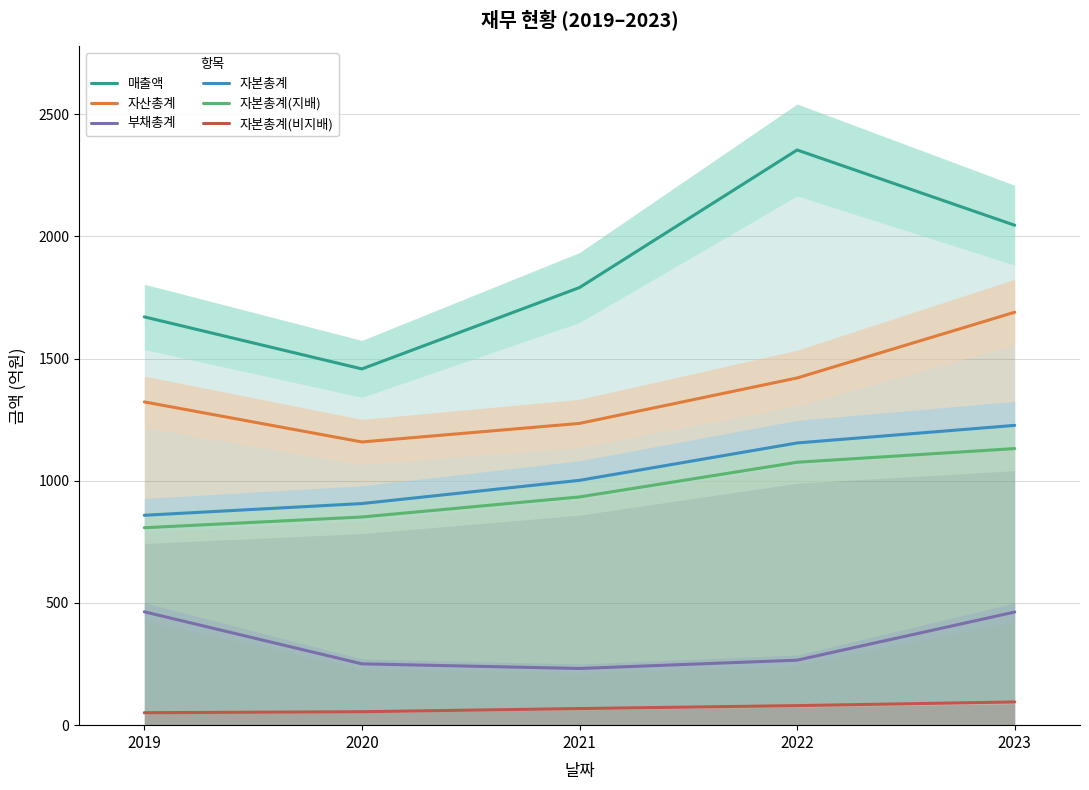

Rank the series by their maximum value, from lowest to highest.

자본총계(비지배), 부채총계, 자본총계(지배), 자본총계, 자산총계, 매출액